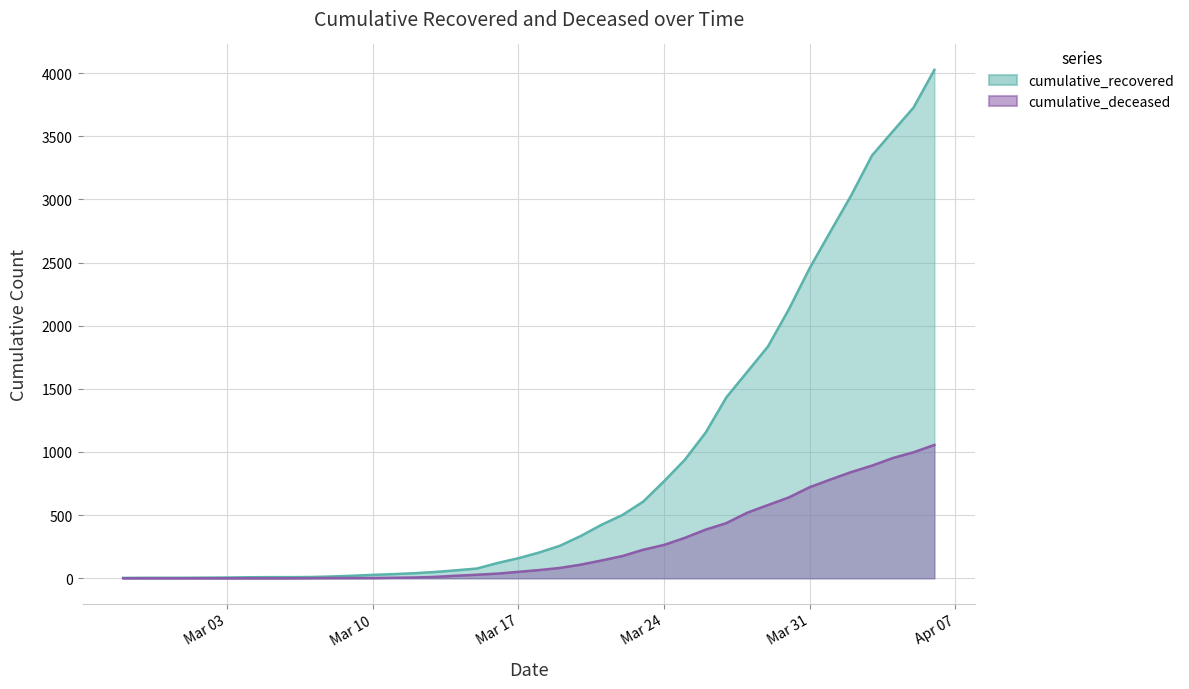

Rank the series by their maximum value, from highest to lowest.

cumulative_recovered, cumulative_deceased